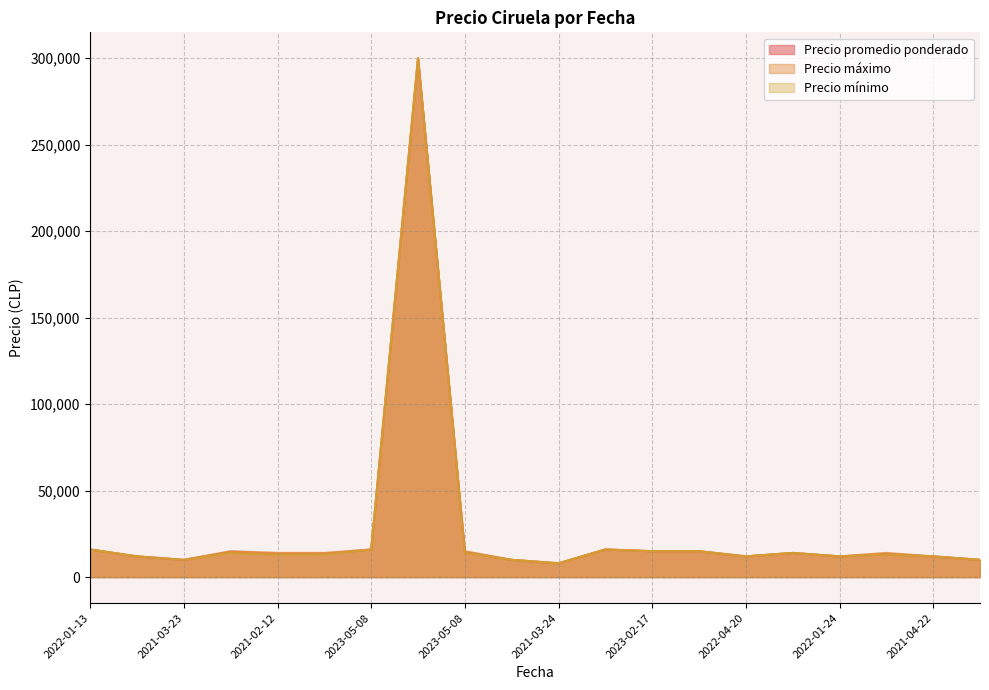

Is the value of Precio mínimo at 2021-02-12 greater than the value of Precio máximo at 2022-04-20?

Yes